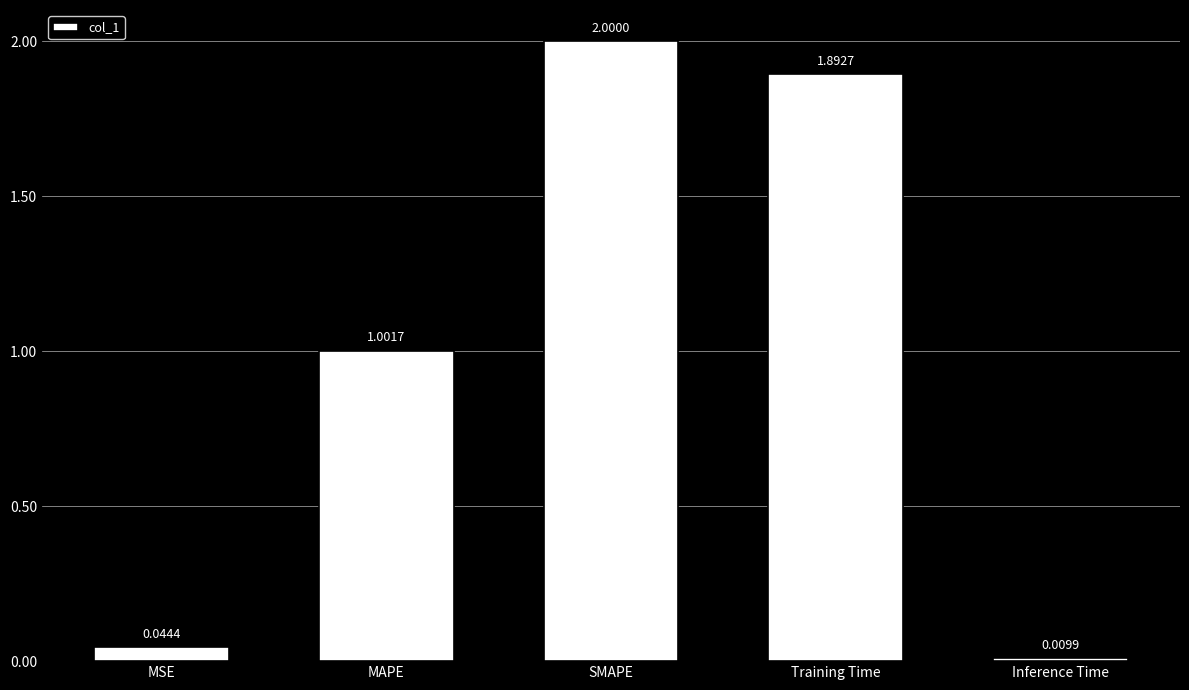

The chart shows a value of 0.6 at SMAPE. True or false?

False